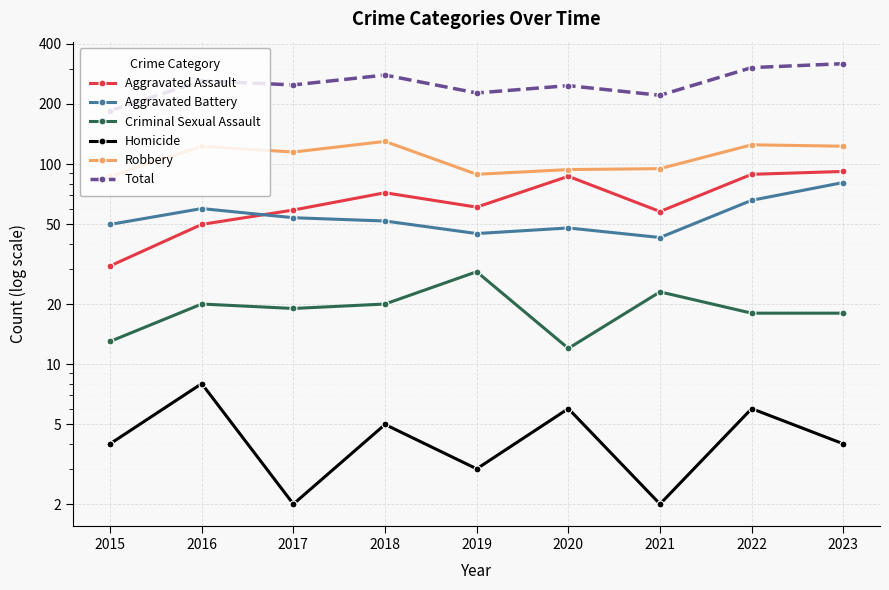

Reading right to left, what are all the values shown in this chart?

Aggravated Assault: 92	89	58	87	61	72	59	50	31
Aggravated Battery: 81	66	43	48	45	52	54	60	50
Criminal Sexual Assault: 18	18	23	12	29	20	19	20	13
Homicide: 4	6	2	6	3	5	2	8	4
Robbery: 123	125	95	94	89	130	115	123	87
Total: 318	304	221	247	227	279	249	261	185